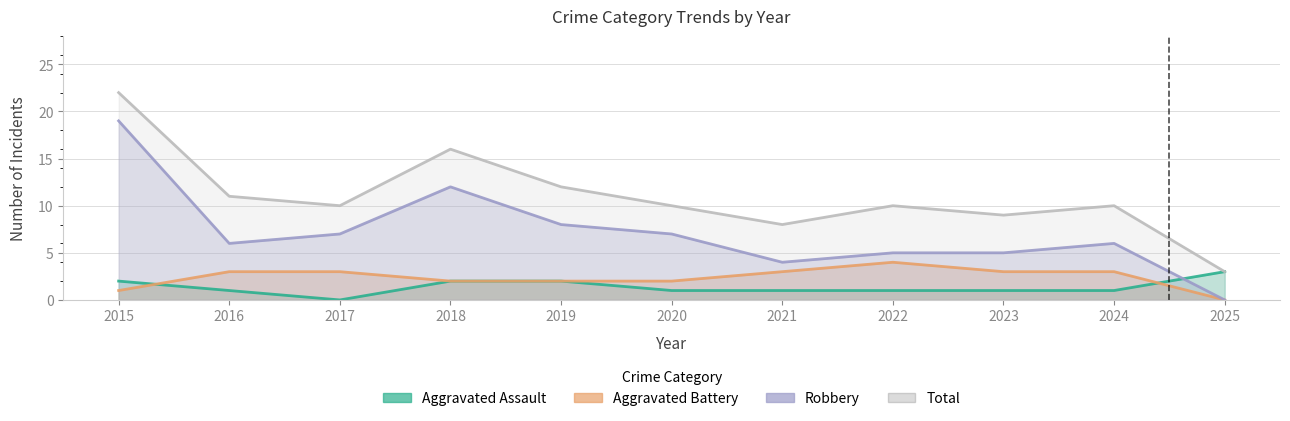

Reading left to right, extract all data points from this chart.

Aggravated Assault: 2	1	0	2	2	1	1	1	1	1	3
Aggravated Battery: 1	3	3	2	2	2	3	4	3	3	0
Robbery: 19	6	7	12	8	7	4	5	5	6	0
Total: 22	11	10	16	12	10	8	10	9	10	3